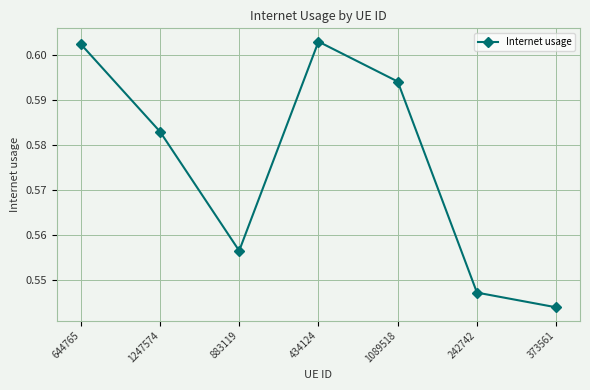

How many lines are shown in the chart?

1